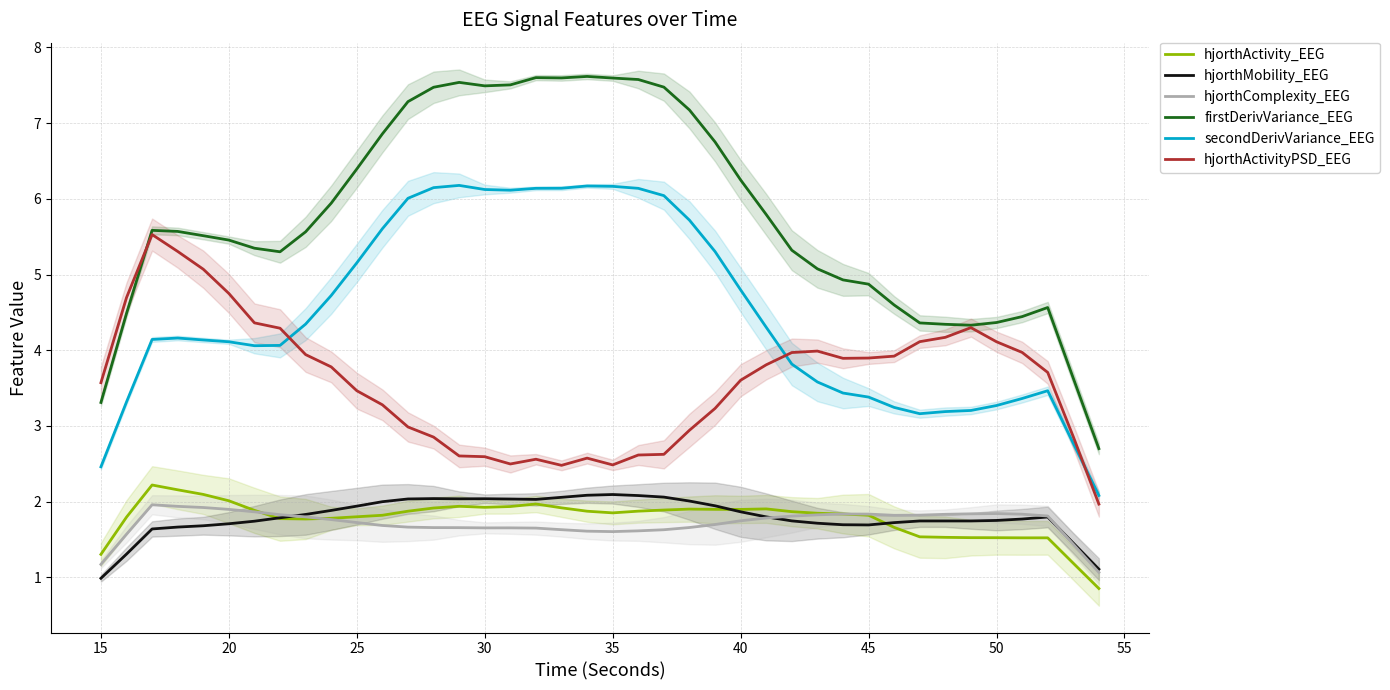

What is the maximum value for firstDerivVariance_EEG?

7.6